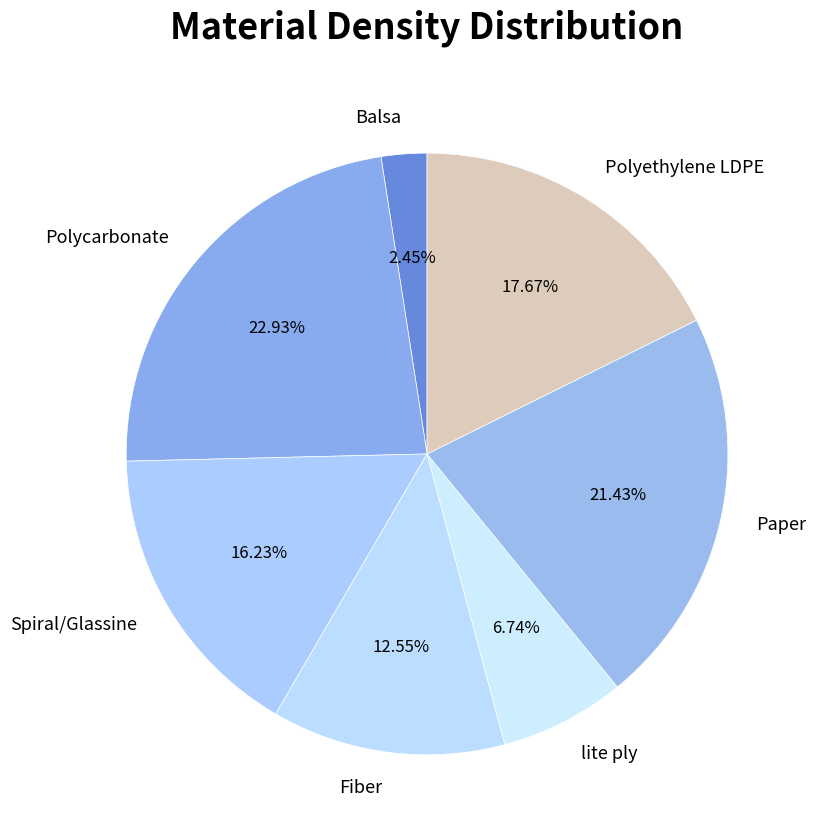

Which has a higher value, lite ply or Polycarbonate?

Polycarbonate